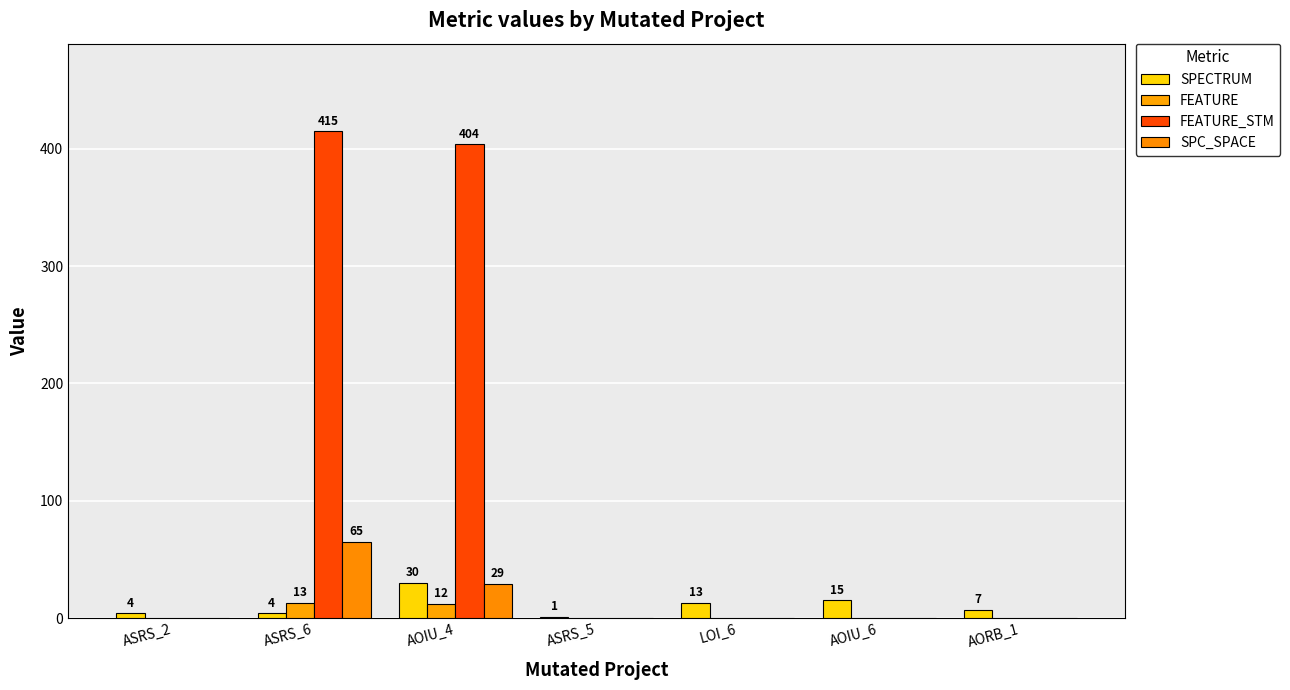

At which label does FEATURE reach its minimum?

ASRS_2